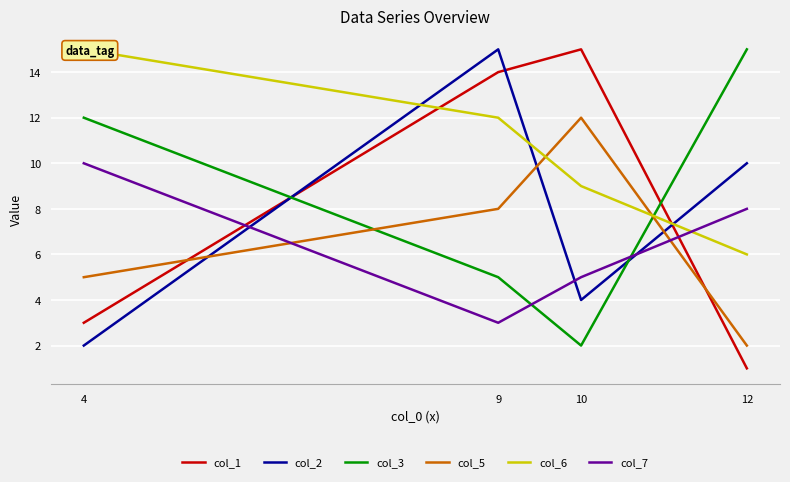

The col_3 series shows 5 at 9. True or false?

True